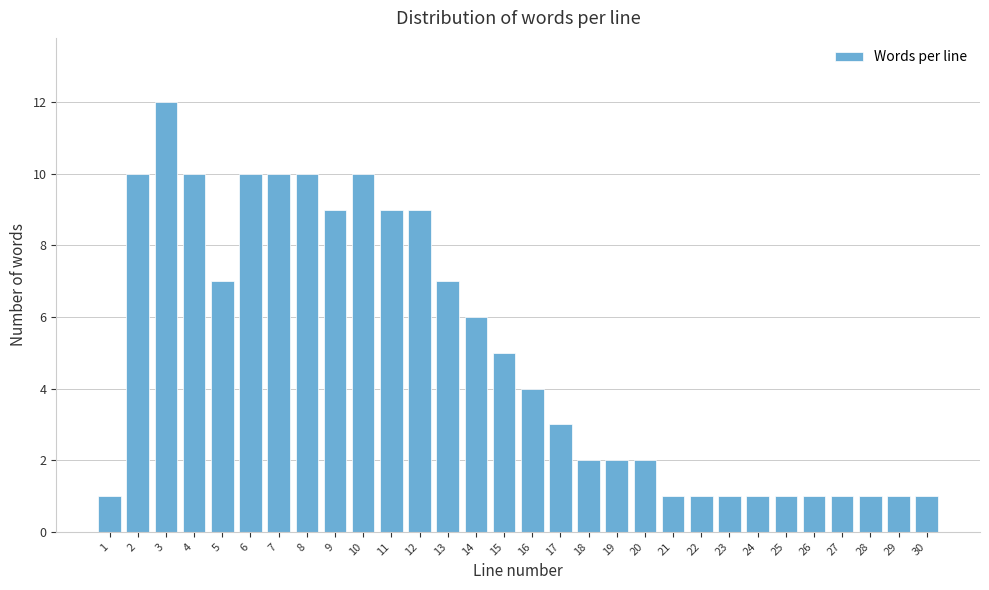

Reading right to left, list all the values displayed in this chart.

30=1	29=1	28=1	27=1	26=1	25=1	24=1	23=1	22=1	21=1	20=2	19=2	18=2	17=3	16=4	15=5	14=6	13=7	12=9	11=9	10=10	9=9	8=10	7=10	6=10	5=7	4=10	3=12	2=10	1=1